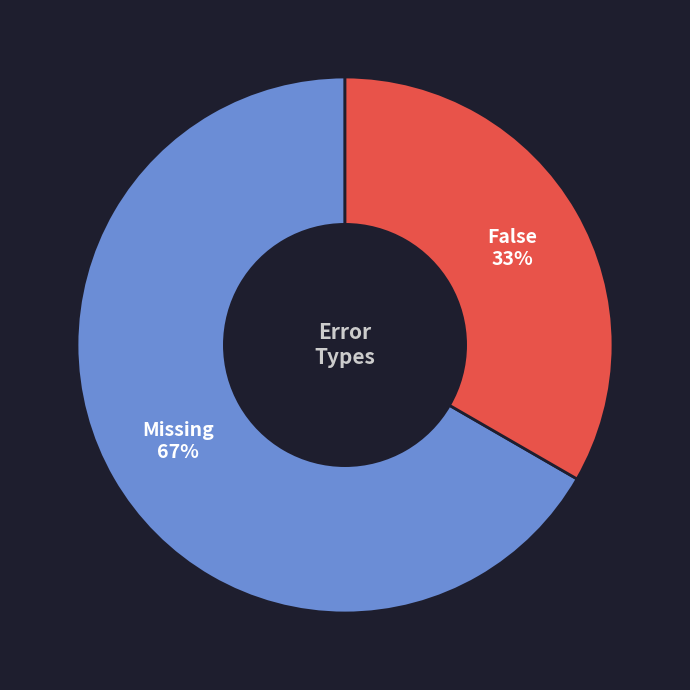

Rank the categories by value from lowest to highest.

False, Missing